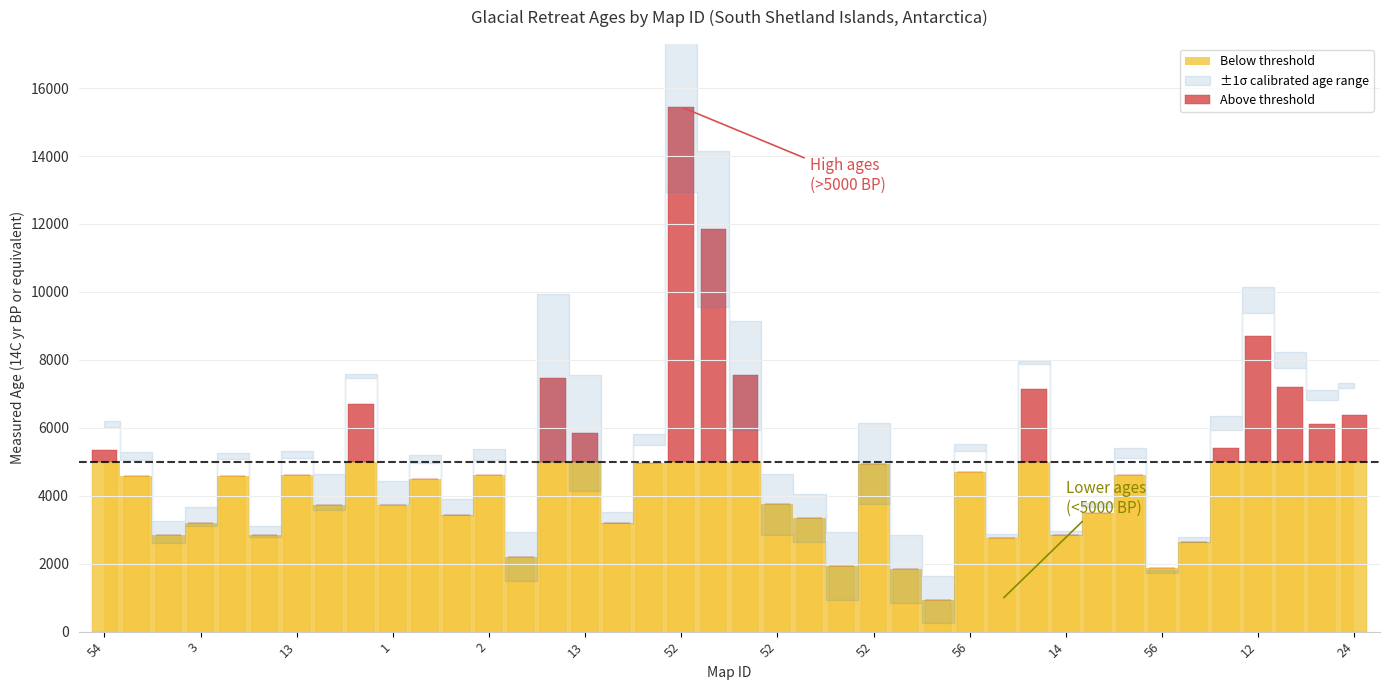

Are the bars horizontal?

No